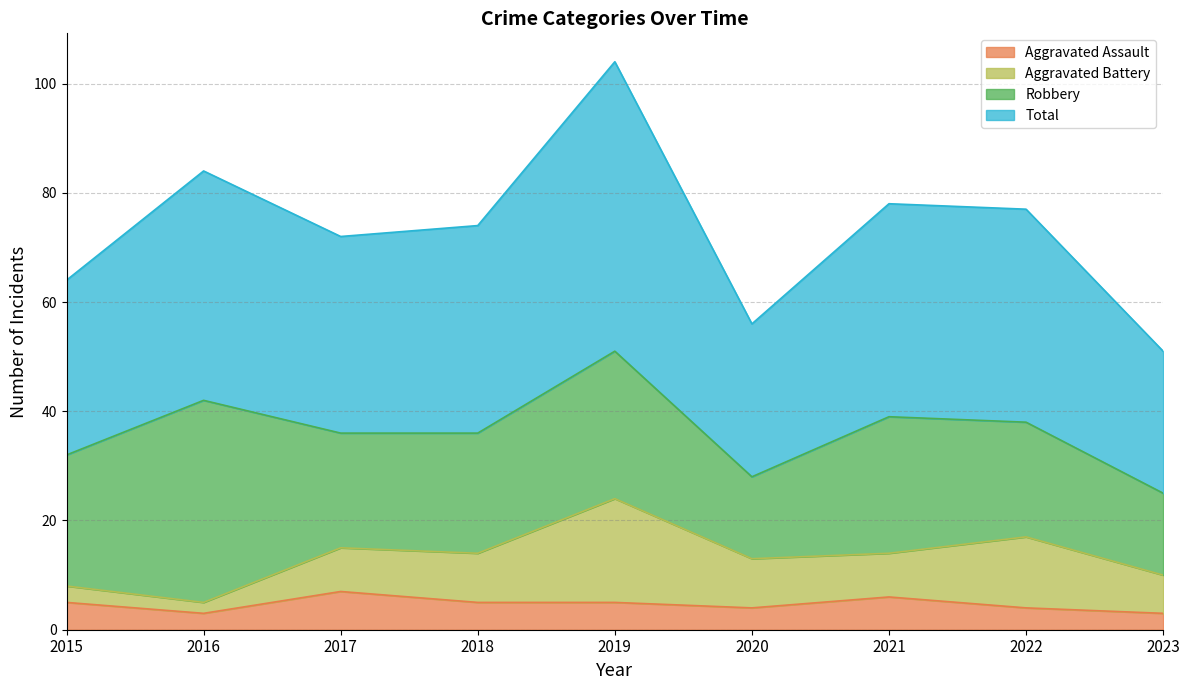

What are all the series names shown in the legend?

Aggravated Assault, Aggravated Battery, Robbery, Total